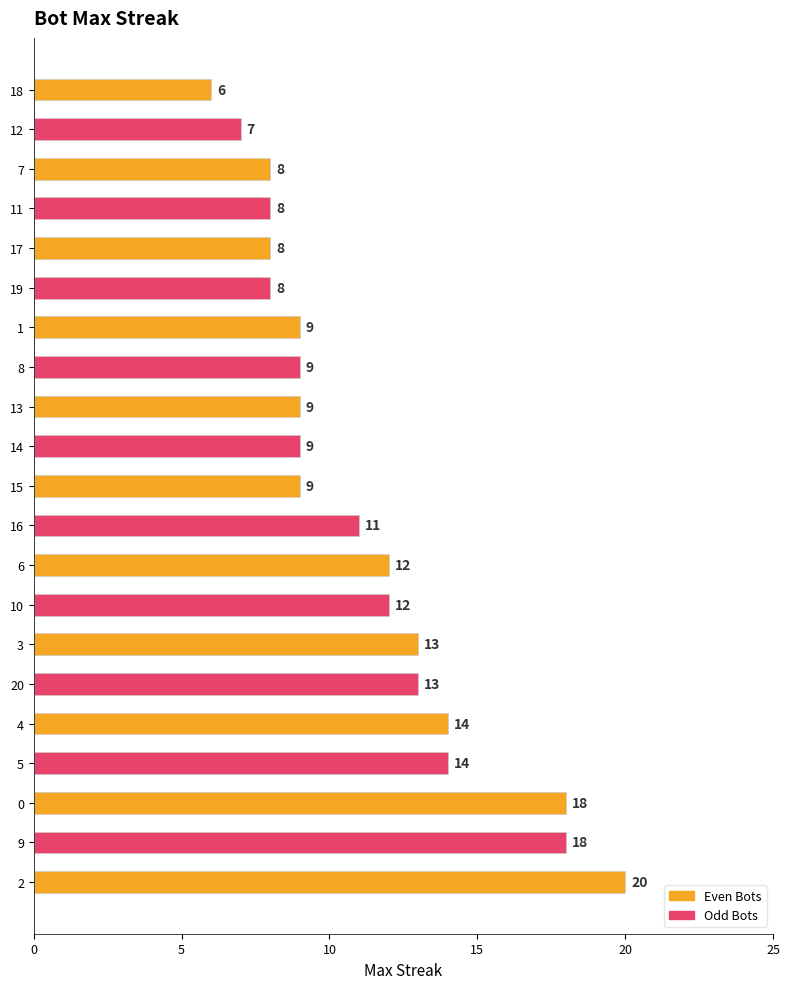

Reading top to bottom, list all the values displayed in this chart.

18=6	12=7	7=8	11=8	17=8	19=8	1=9	8=9	13=9	14=9	15=9	16=11	6=12	10=12	3=13	20=13	4=14	5=14	0=18	9=18	2=20